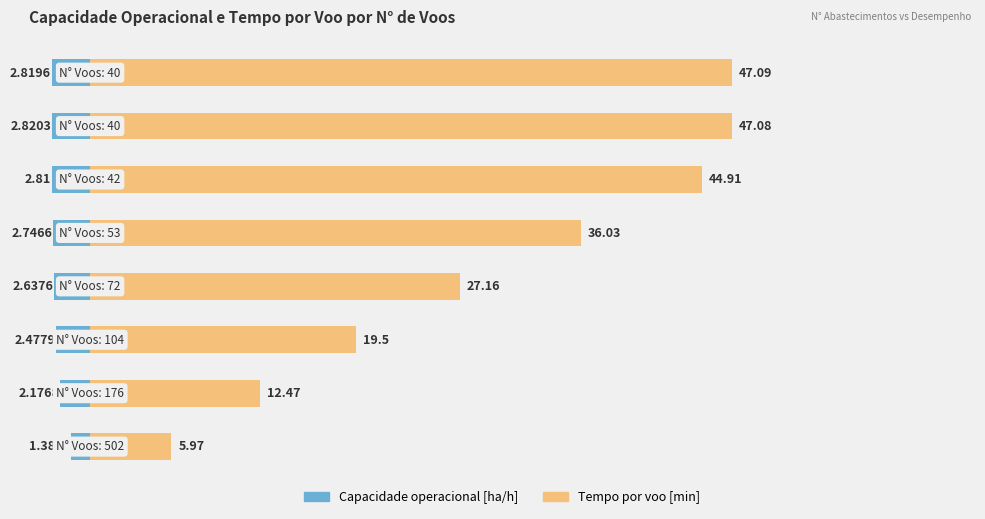

Rank the series by their maximum value, from lowest to highest.

Capacidade operacional [ha/h], Tempo por voo [min]